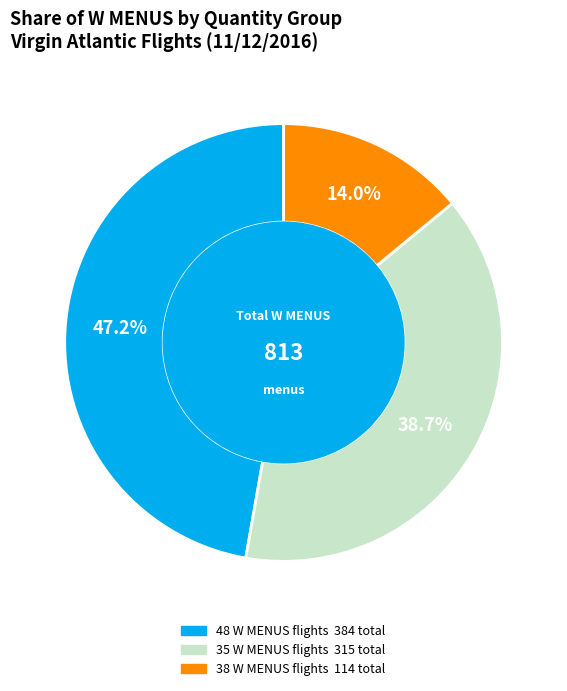

Count the number of slices in the pie.

3